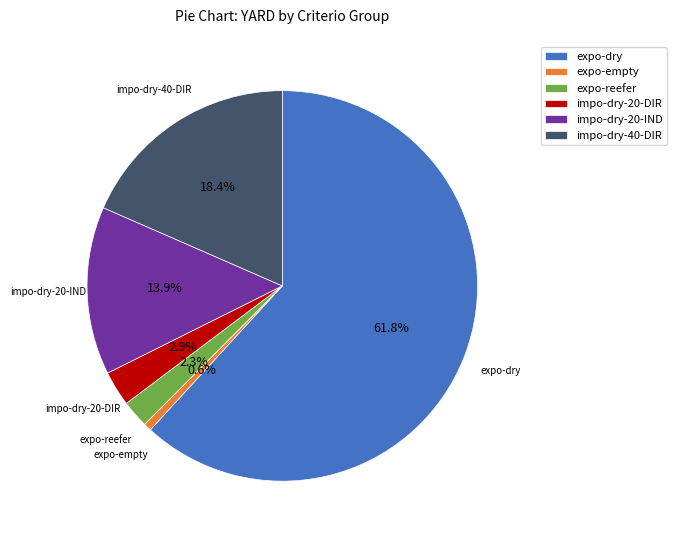

Which slice is the largest?

expo-dry